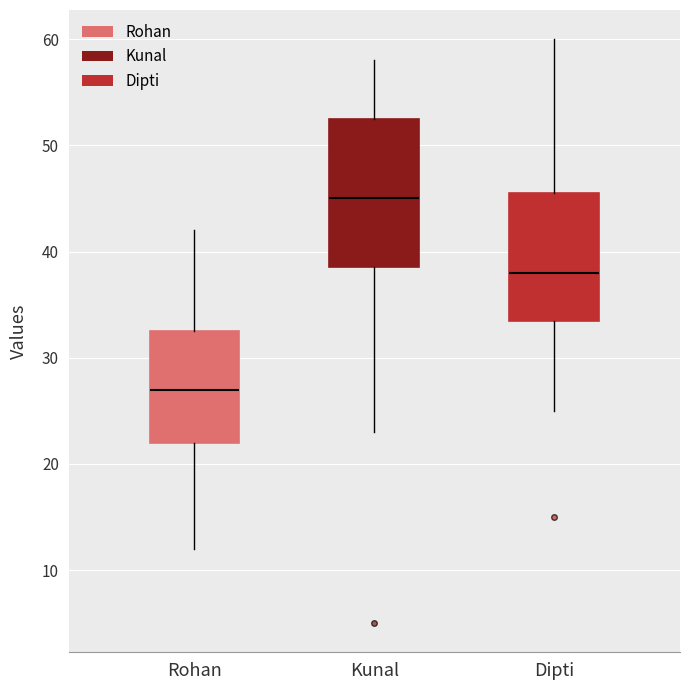

Which box has the lowest median line?

Rohan